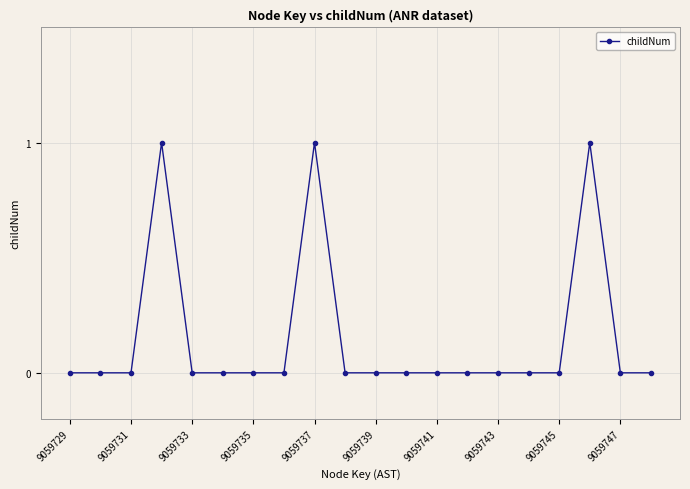

True or false: there are more than 2 points higher than both neighbors.

True